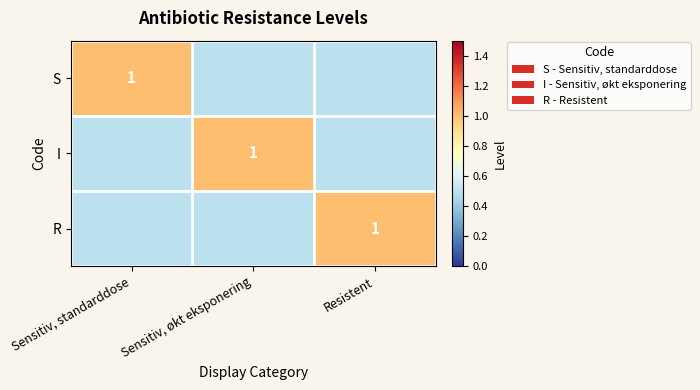

The value of I at Sensitiv, økt eksponering is 1.0. True or false?

True